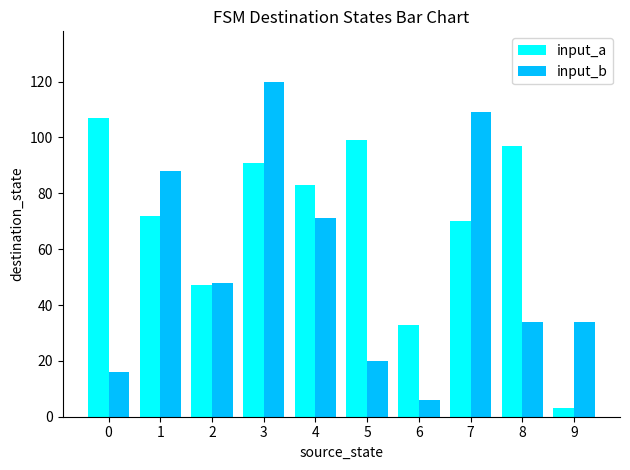

Rank the series by their average value, from lowest to highest.

input_b, input_a